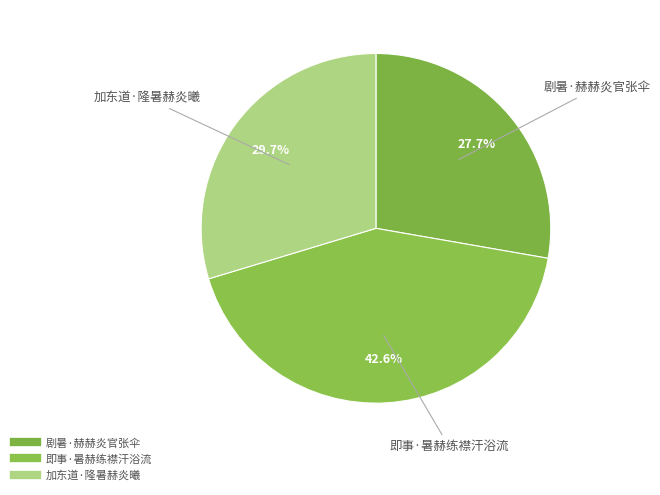

Which slice is the largest?

即事·暑赫练襟汗浴流